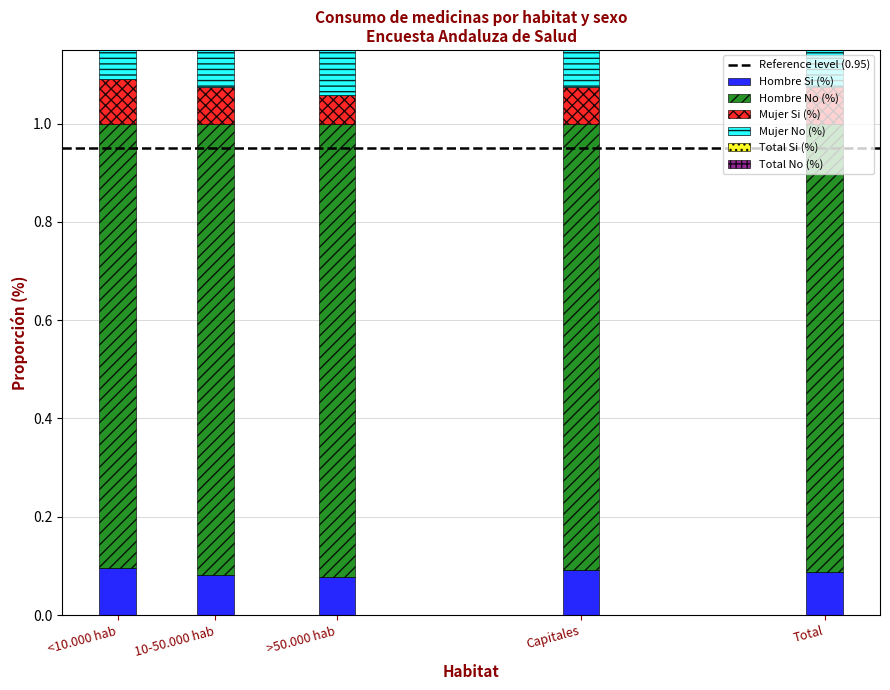

Reading left to right, list all the values displayed in this chart.

Hombre Si (%): 0.1	0.1	0.1	0.1	0.1
Hombre No (%): 0.9	0.9	0.9	0.9	0.9
Mujer Si (%): 0.1	0.1	0.1	0.1	0.1
Mujer No (%): 0.9	0.9	0.9	0.9	0.9
Total Si (%): 0.1	0.1	0.1	0.1	0.1
Total No (%): 0.9	0.9	0.9	0.9	0.9